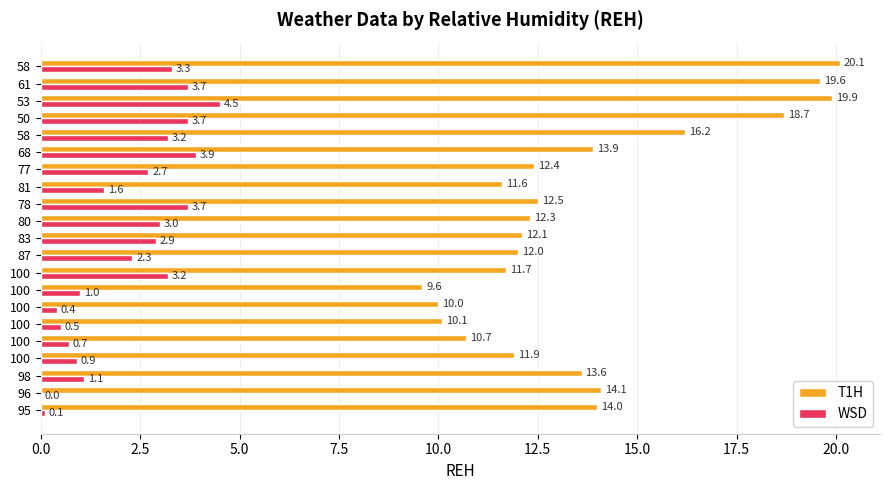

What is the difference between the maximum and second lowest values in the T1H series?

10.1